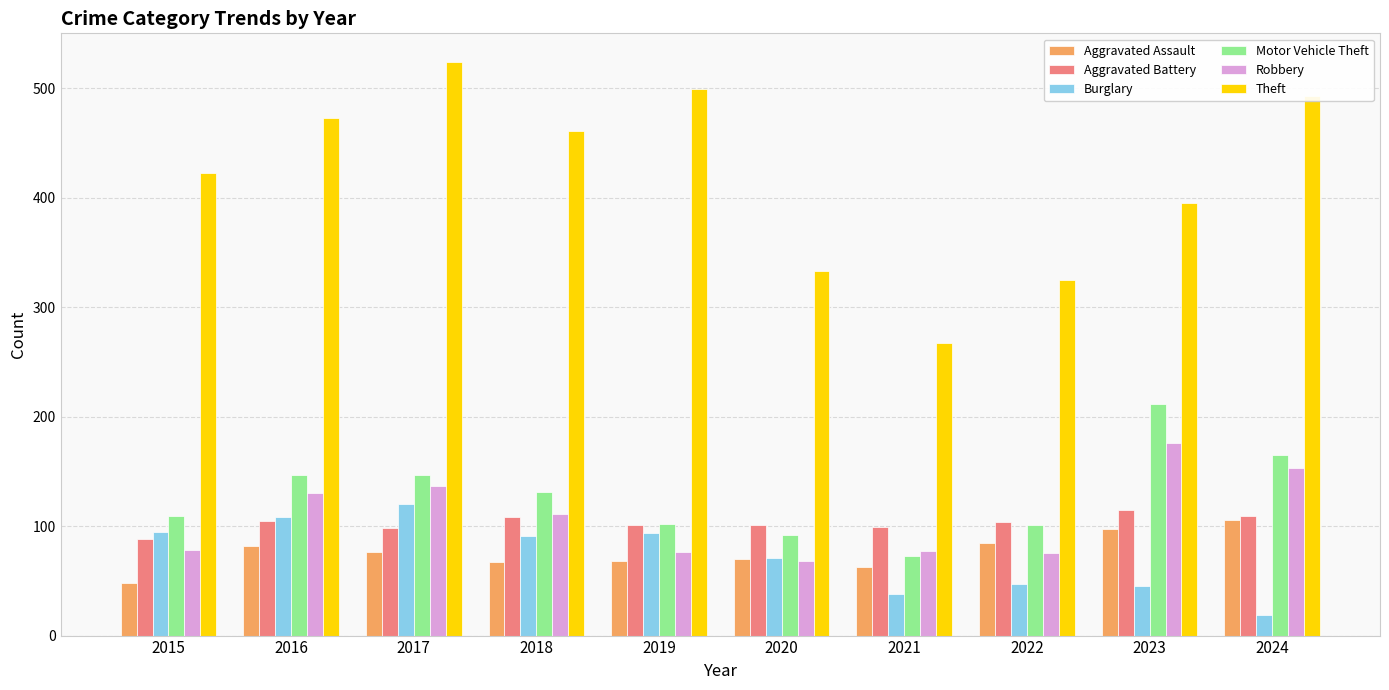

What is the minimum value for Aggravated Assault?

48